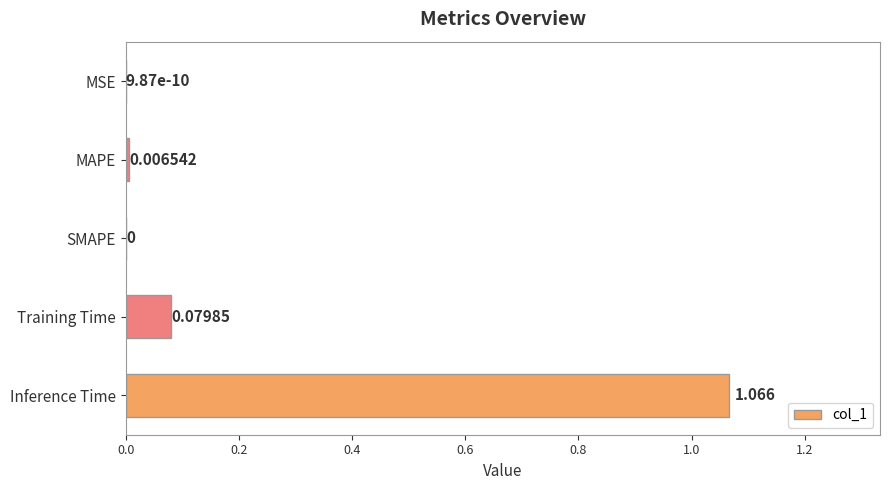

Which label corresponds to the largest value in the chart?

Inference Time